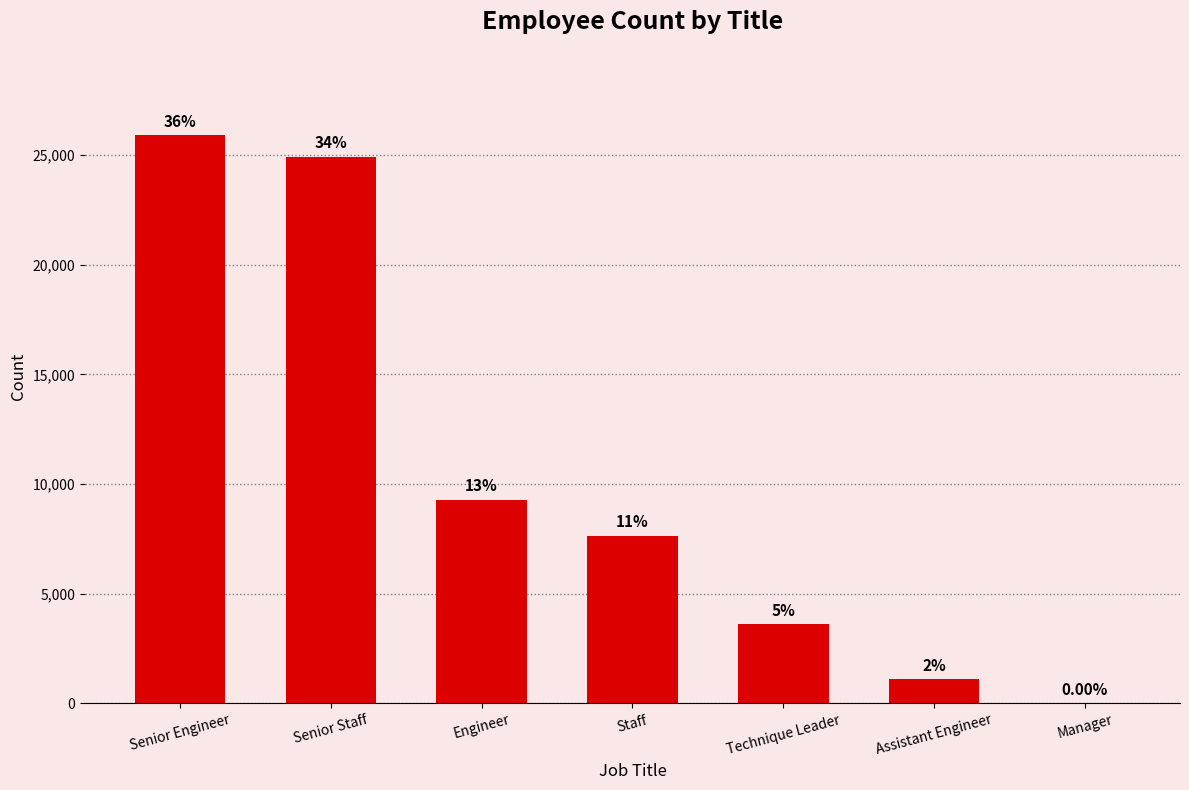

At which category does the chart reach its peak across all series?

Senior Engineer